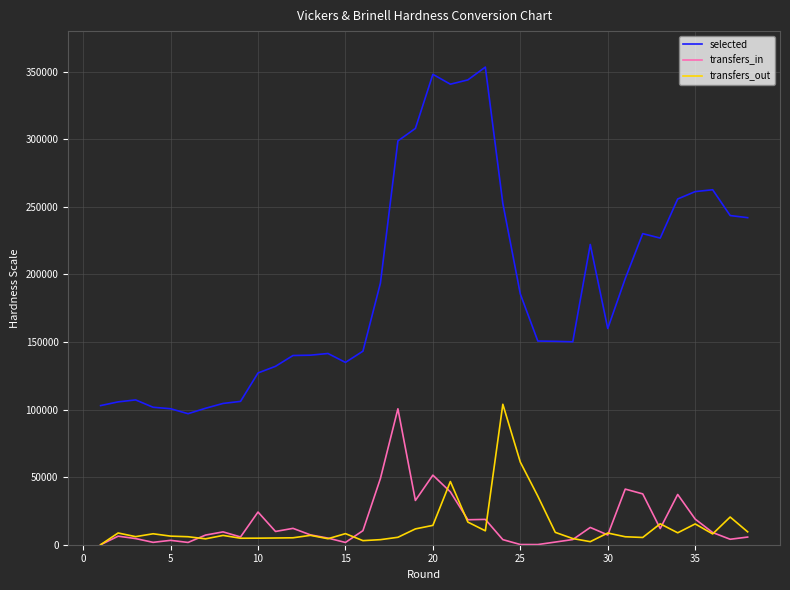

In transfers_in, how many points are lower than both neighbors (excluding endpoints)?

11